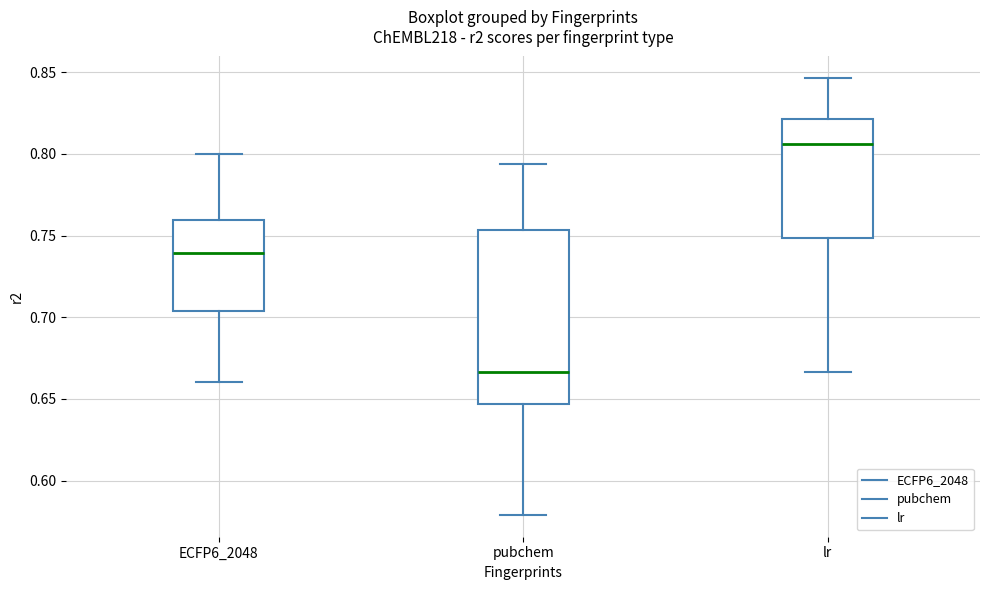

Which box's median line is the lowest?

pubchem